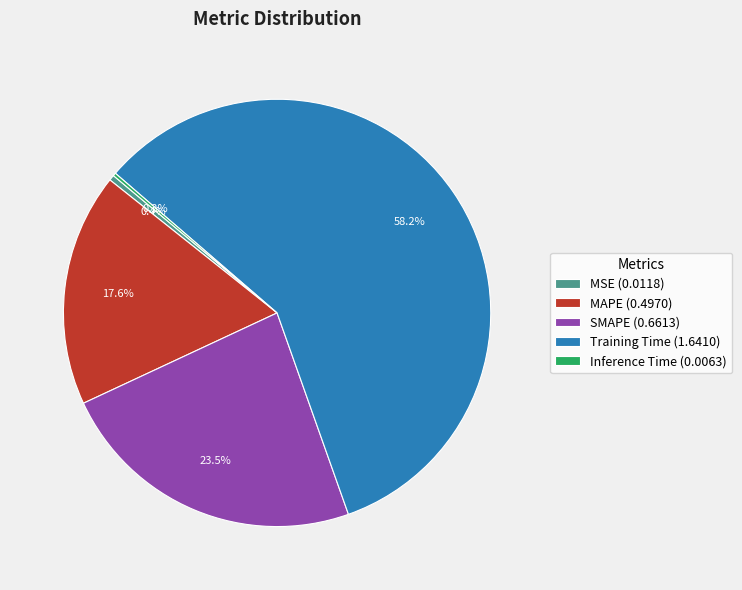

What is the ratio of the value at SMAPE (0.6613) to the value at Training Time (1.6410)?

0.4